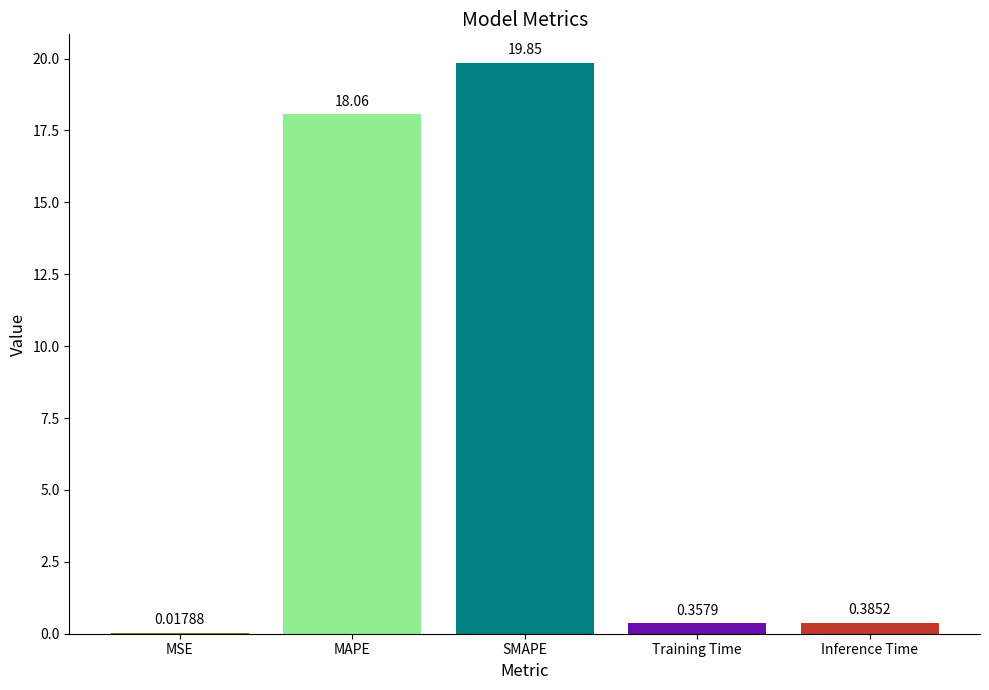

Between MSE and Inference Time, which is larger?

Inference Time